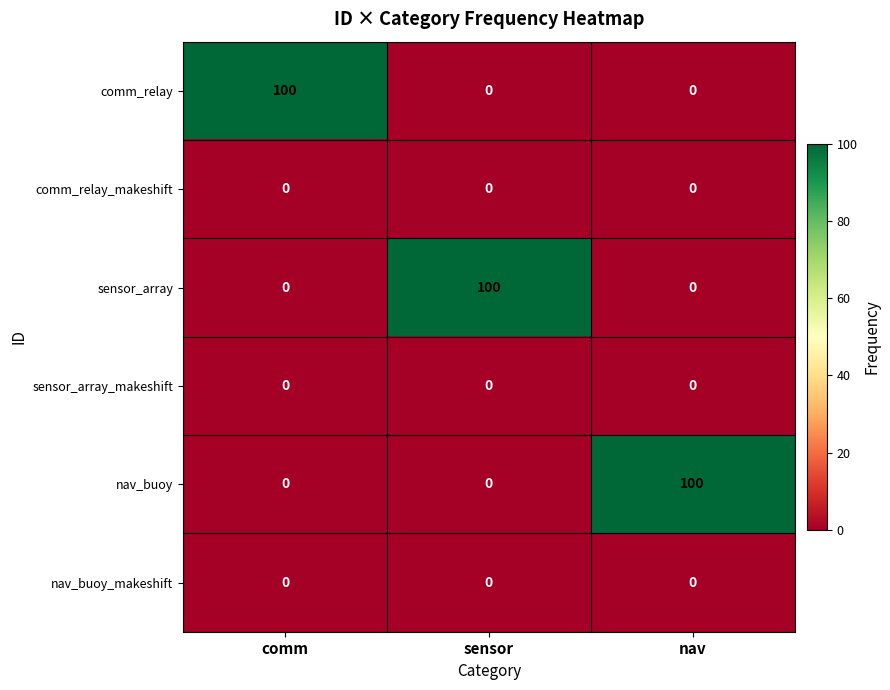

What is the difference between the maximum and minimum values in the sensor_array series?

100